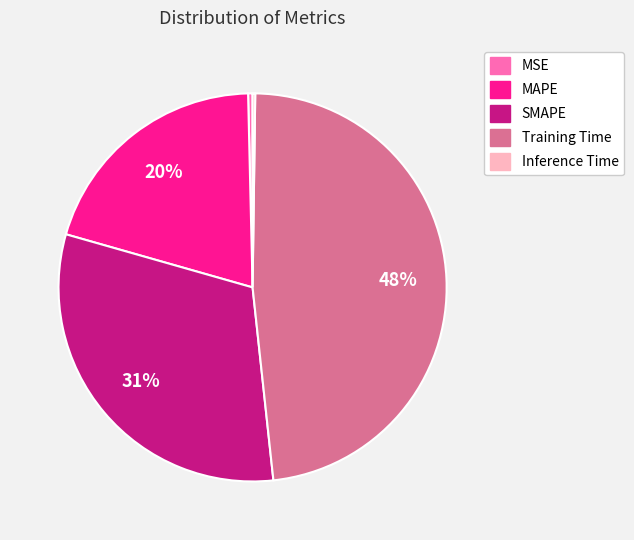

Which slice is the largest?

Training Time